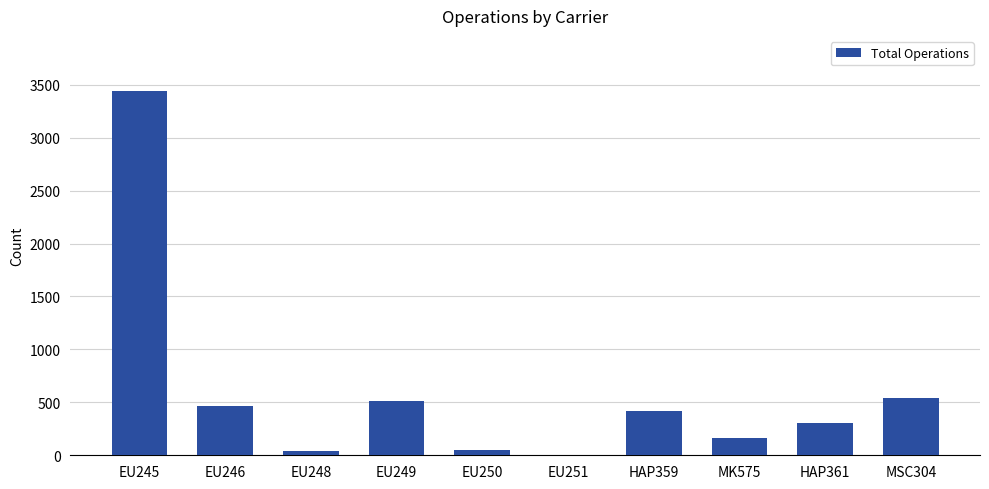

Which has a higher value, HAP359 or MSC304?

MSC304